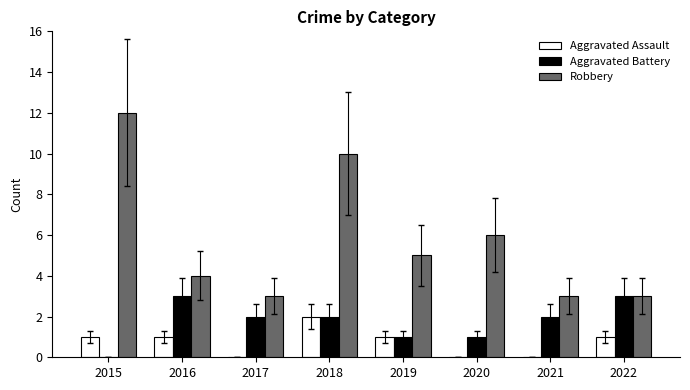

What is the spread (max minus min) of values at 2018?

8